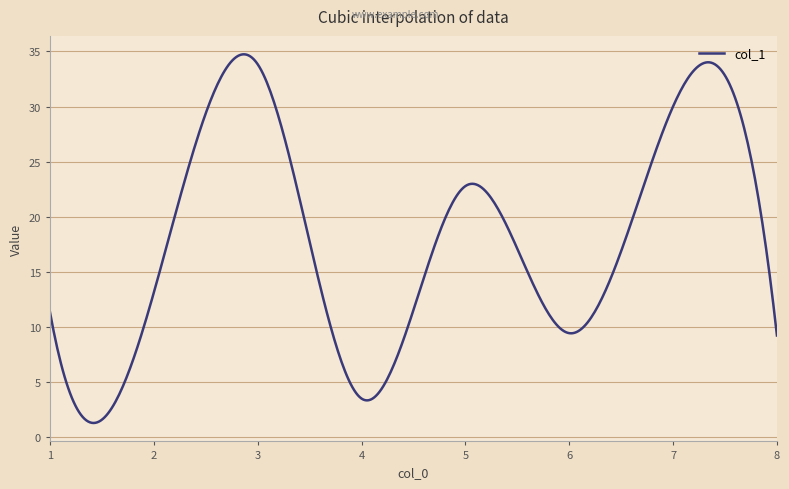

What is the minimum value shown in the chart?

1.3